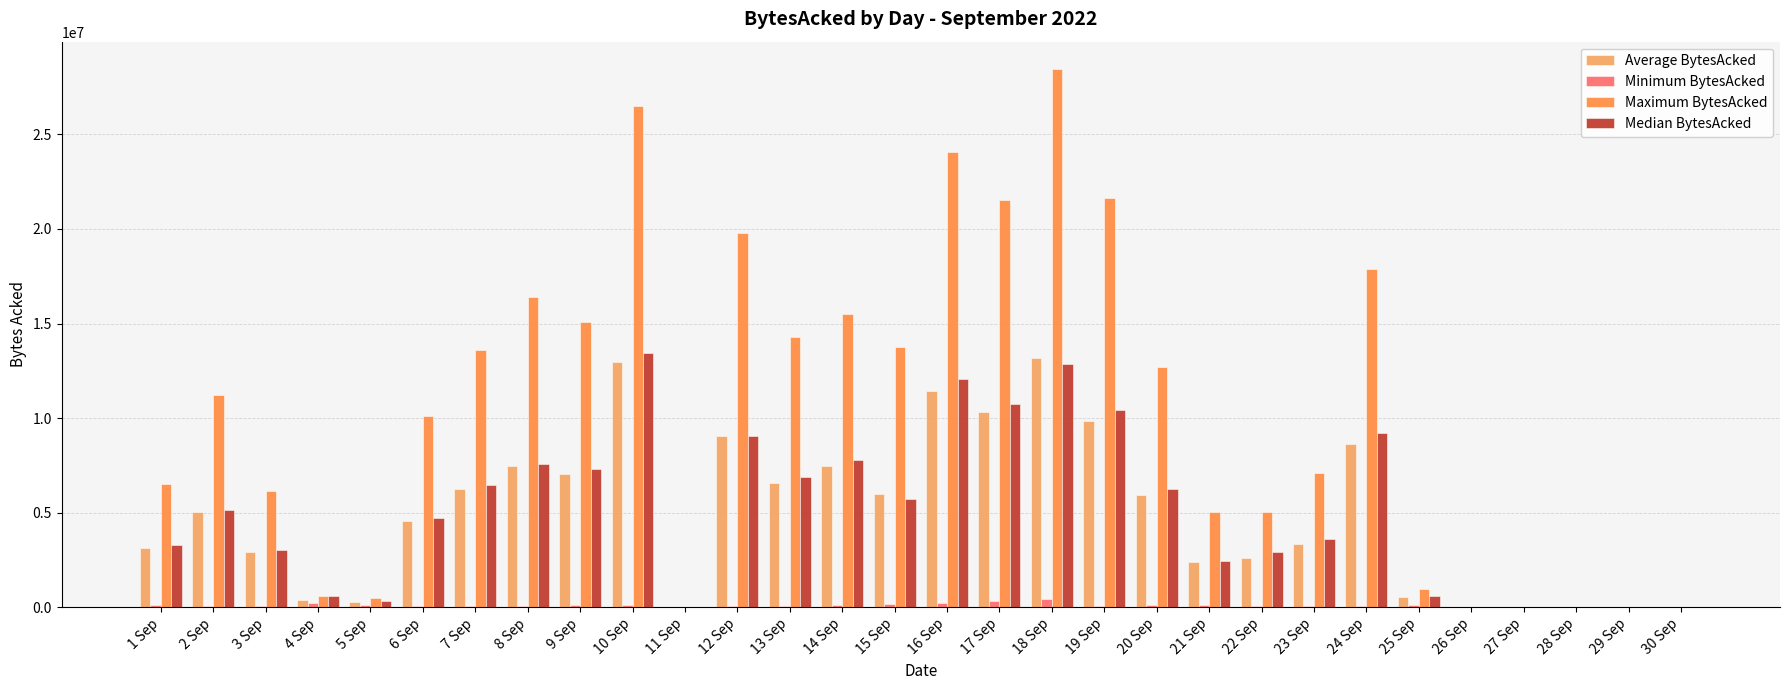

Does the chart contain stacked bars?

No